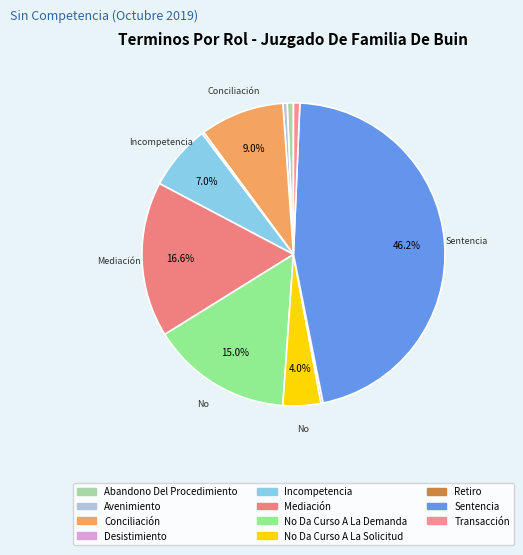

Count the number of slices in the pie.

11